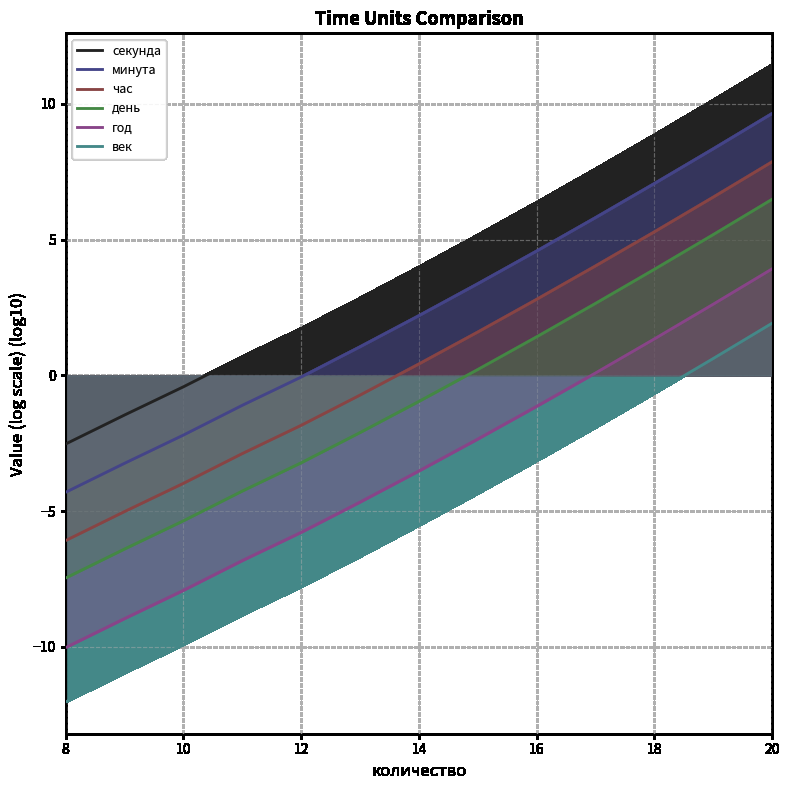

How many lines are shown in the chart?

6